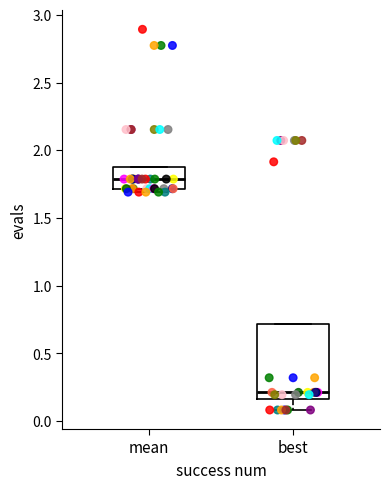

Which box is the tallest, from its lower edge to its upper edge?

best